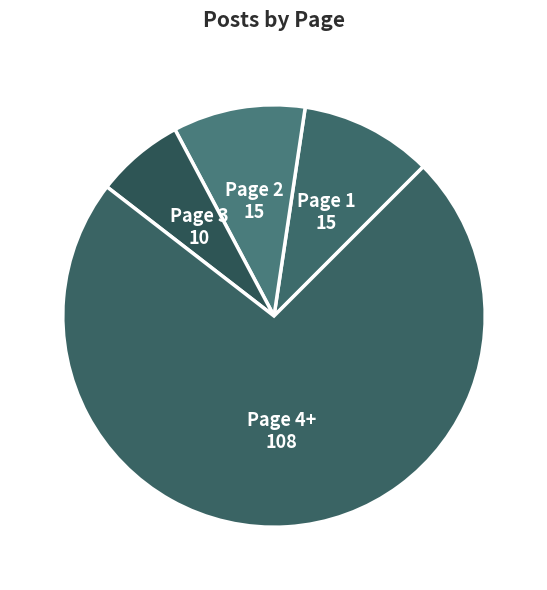

Is the sum of Page 1 and Page 3 greater than half?

No